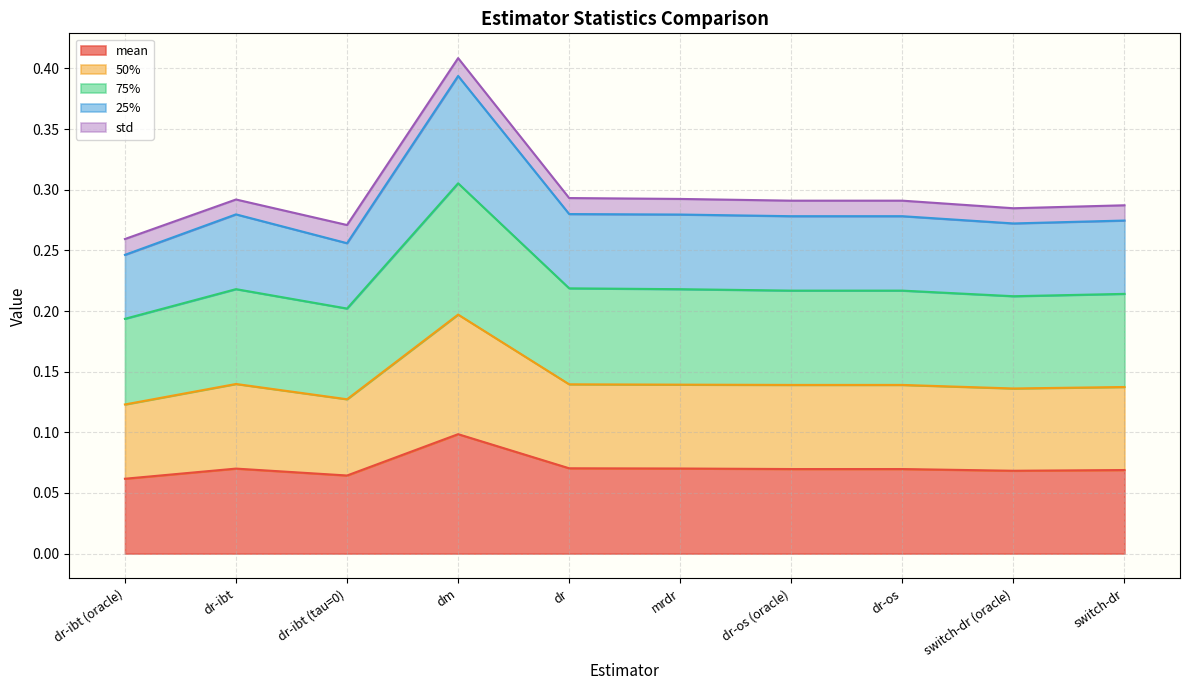

What is the lowest value of the 75% series?

0.2